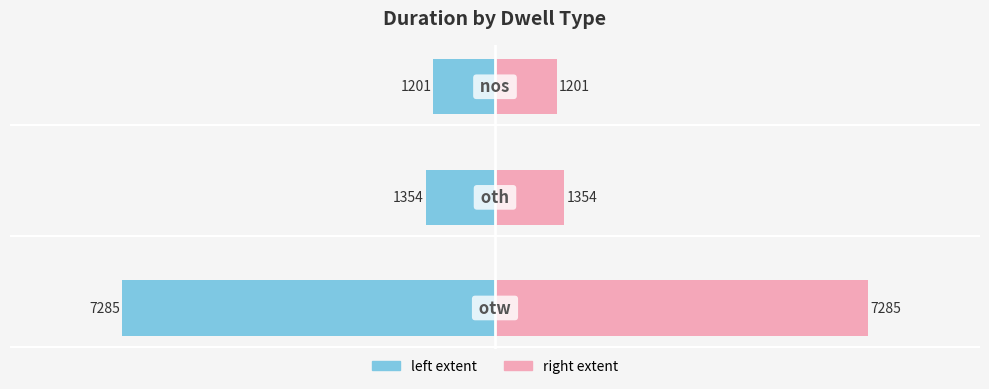

True or false: nos/oth (right) has a value of 1006.8 at −2000.

False